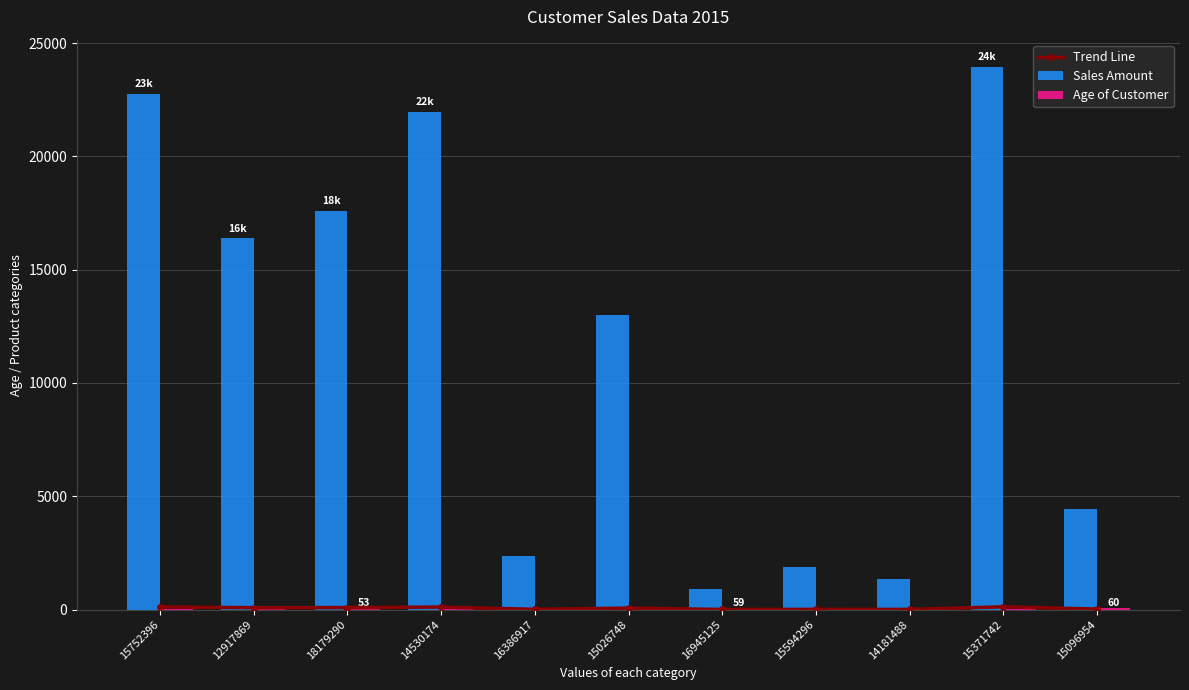

Is it true that Sales Amount equals 1327.0 at 14181488?

True